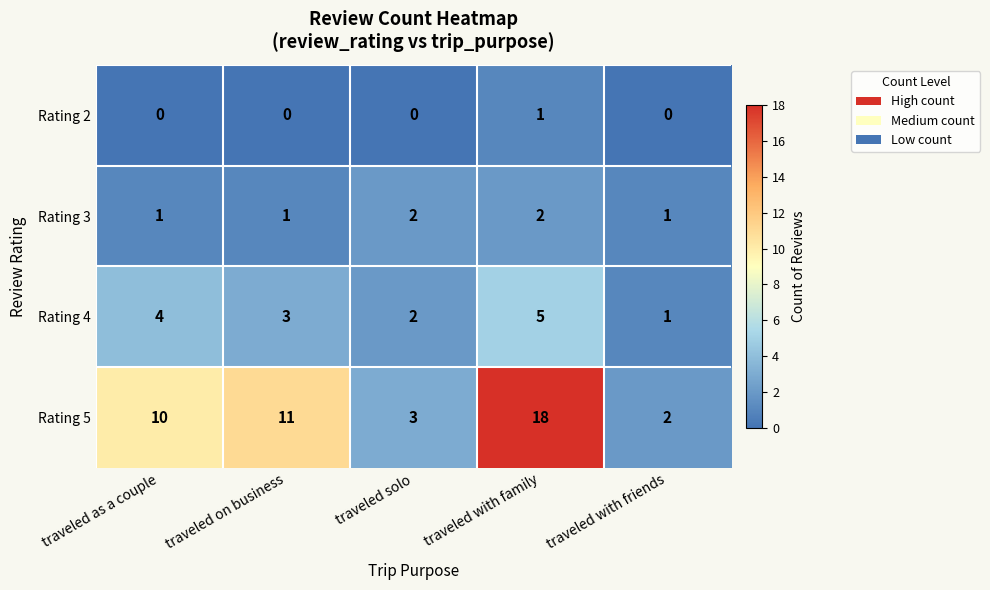

Reading left to right, list all the values displayed in this chart.

Rating 2: traveled as a couple=0	traveled on business=0	traveled solo=0	traveled with family=1	traveled with friends=0
Rating 3: traveled as a couple=1	traveled on business=1	traveled solo=2	traveled with family=2	traveled with friends=1
Rating 4: traveled as a couple=4	traveled on business=3	traveled solo=2	traveled with family=5	traveled with friends=1
Rating 5: traveled as a couple=10	traveled on business=11	traveled solo=3	traveled with family=18	traveled with friends=2